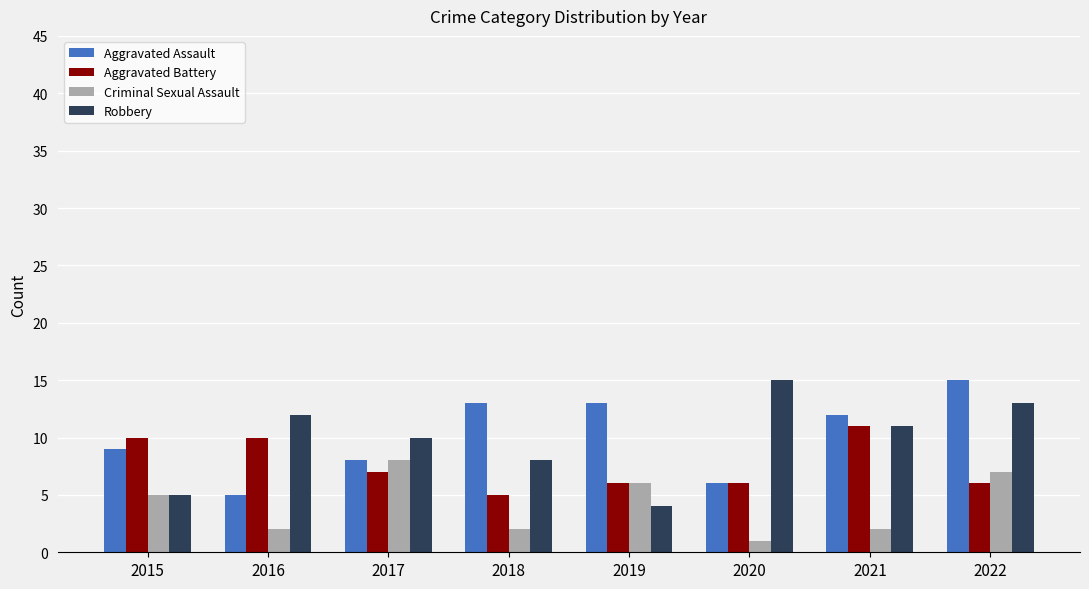

Is it true that Aggravated Assault equals 13 at 2019?

True